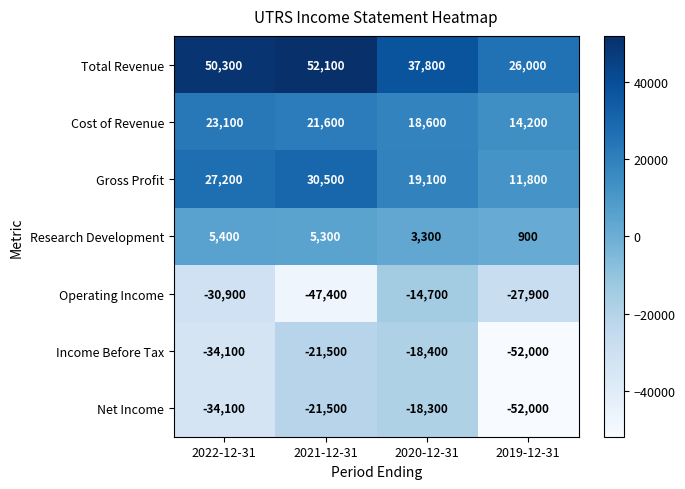

What is the total value across all series at 2019-12-31?

-79000